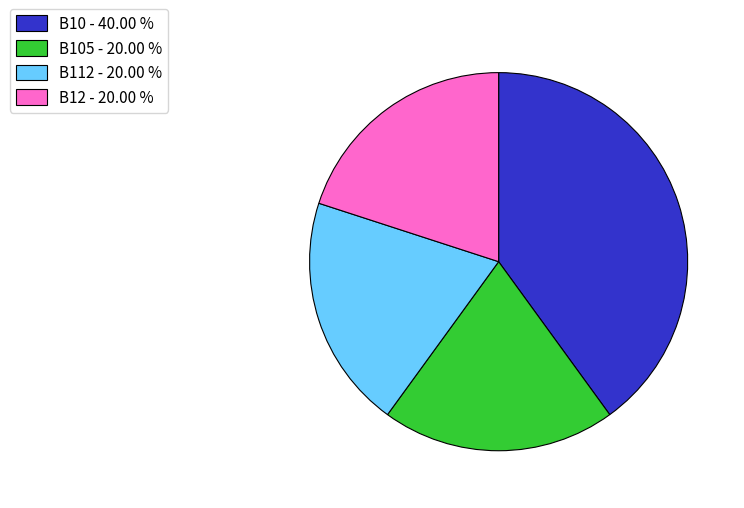

Approximately how many times larger is the value at B10 - 40.00 % compared to B112 - 20.00 %?

2.0